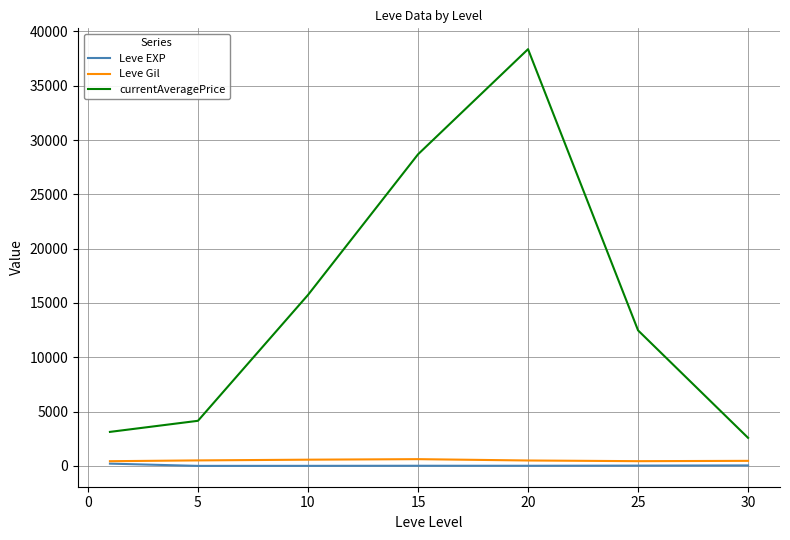

Which series has the largest total across all categories?

currentAveragePrice